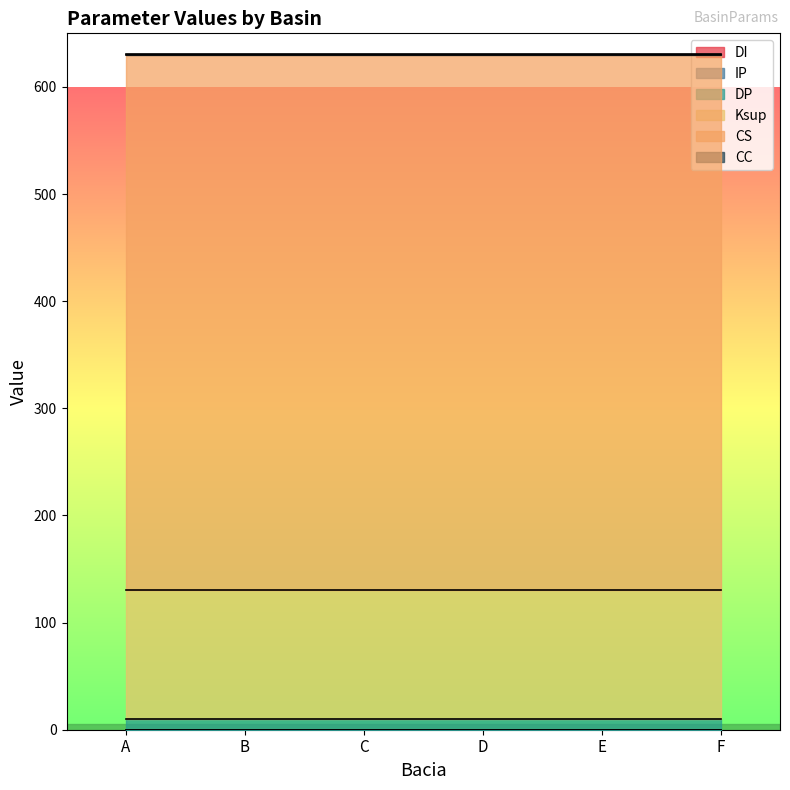

At which label does DP reach its peak?

A